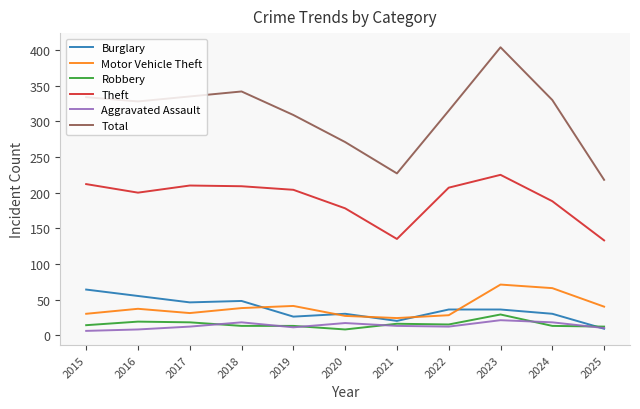

True or false: Total and Motor Vehicle Theft intersect in this chart.

False